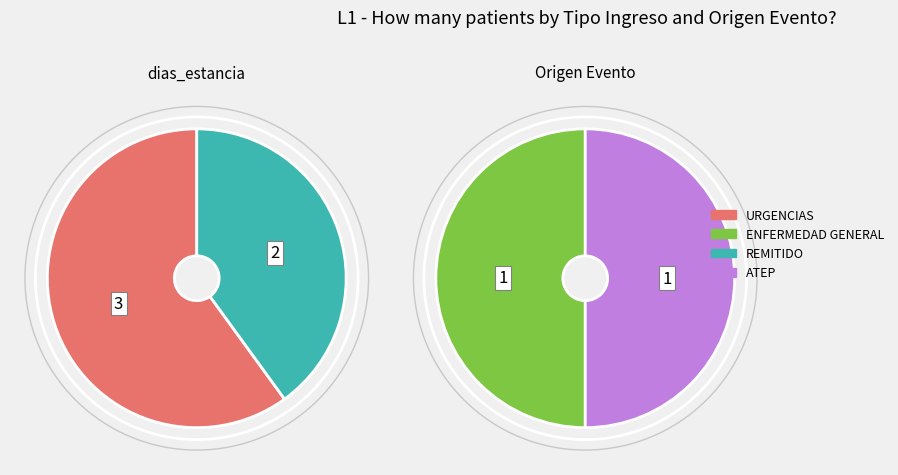

What percentage do REMITIDO and URGENCIAS together represent?

100.0%